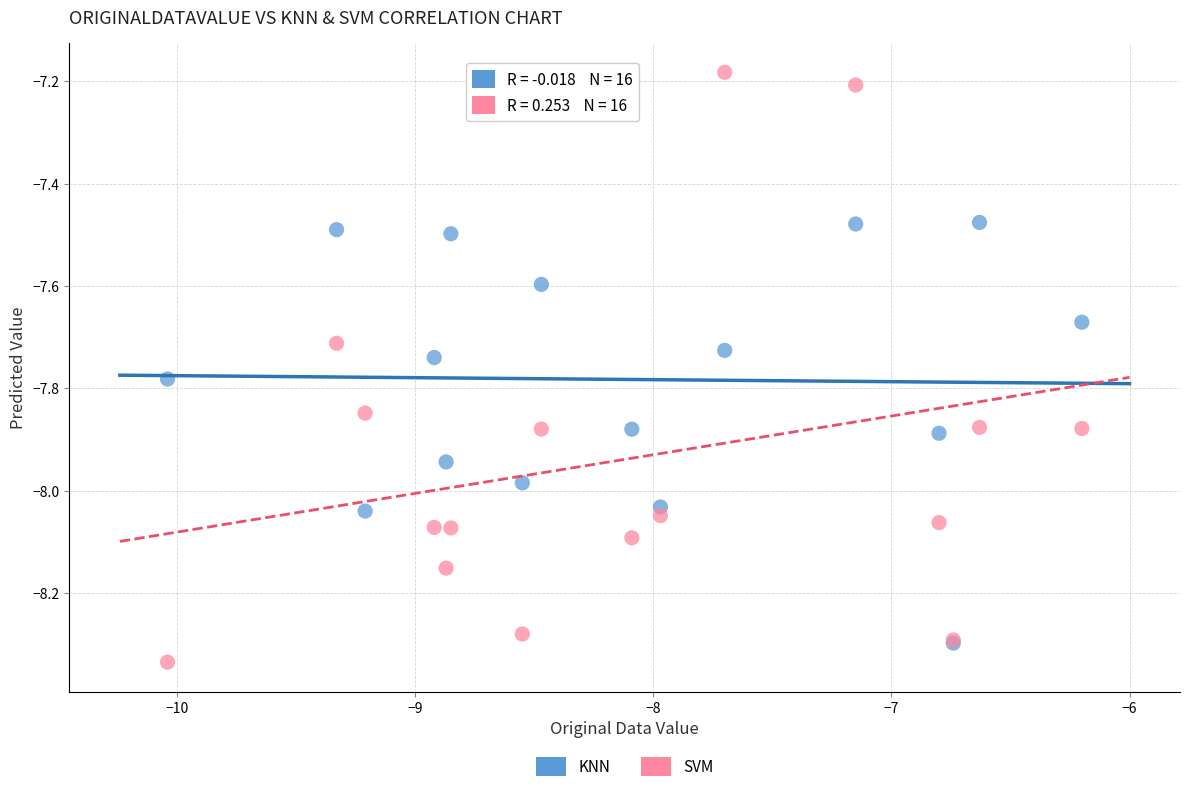

What are all the series names shown in the legend?

KNN, SVM